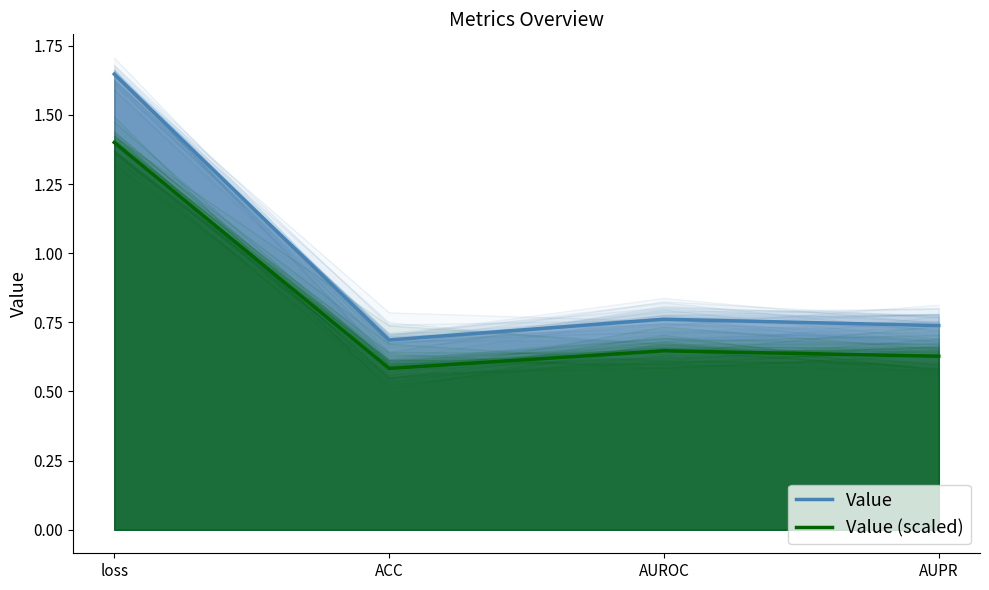

What is the sum of all Value values?

3.8